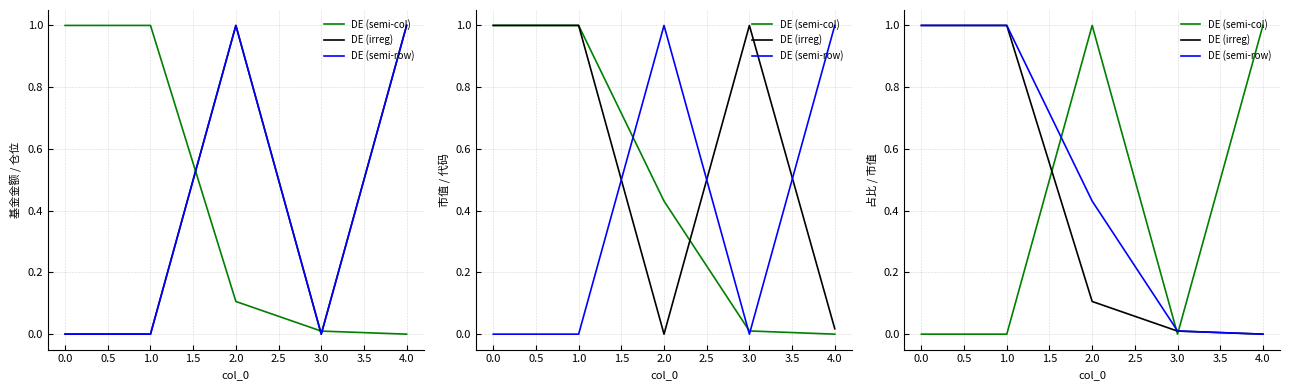

Count the number of data series in this chart.

3